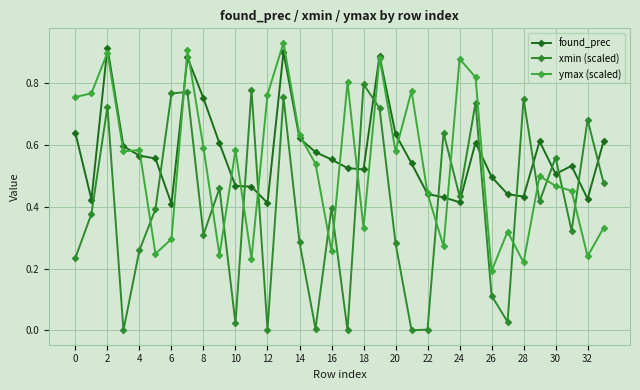

At how many categories does at least one series exceed 0?

34